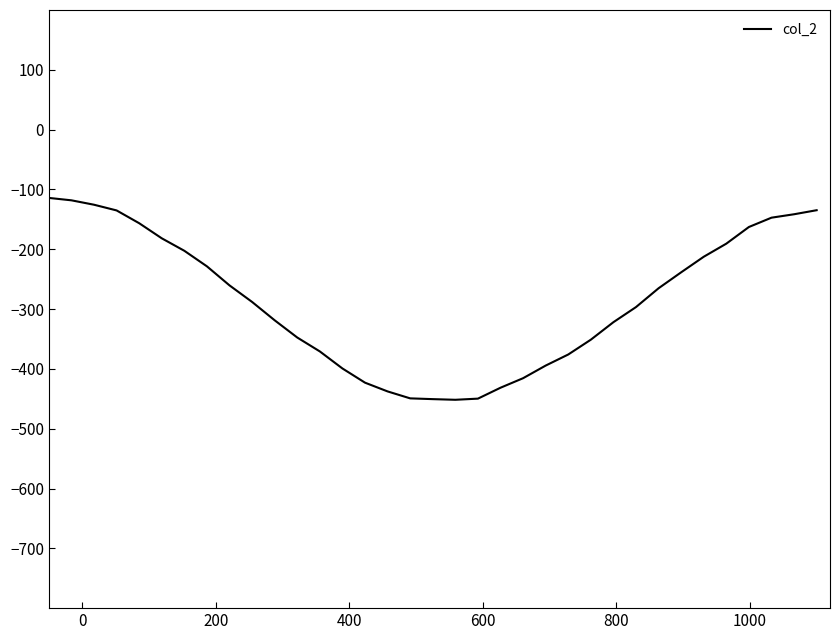

What is the minimum value shown in the chart?

-451.7